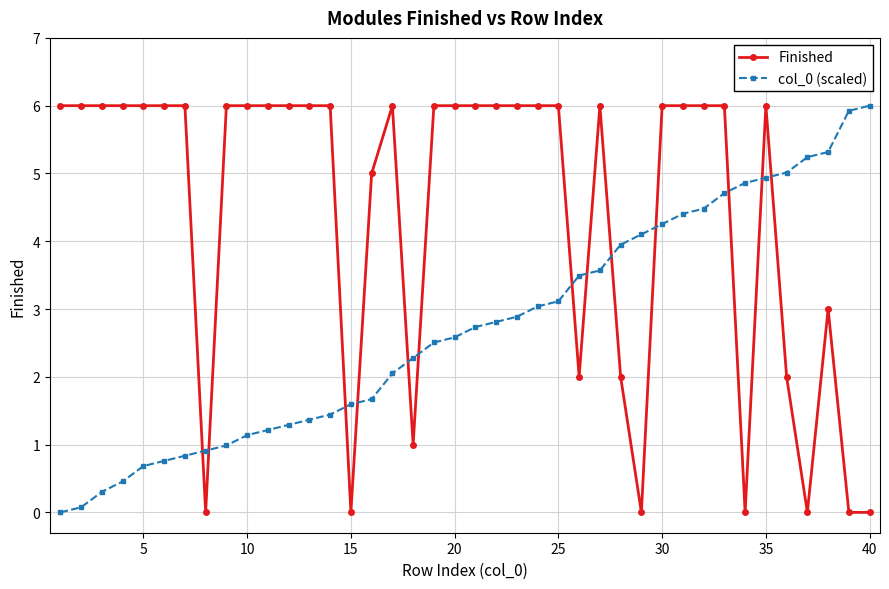

What is the maximum value for col_0 (scaled)?

6.0